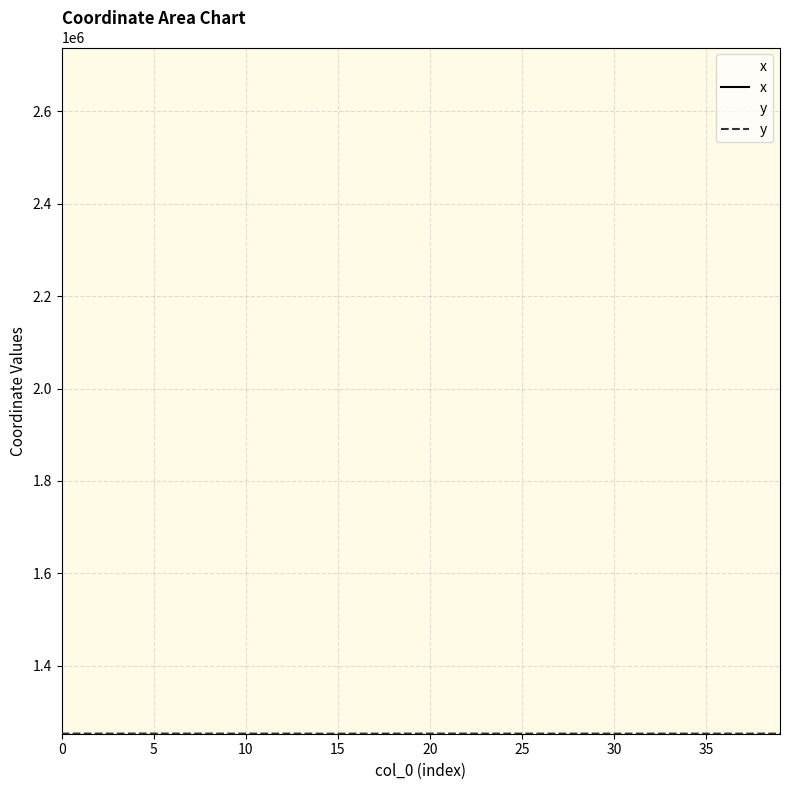

Where is x nearest to the value 2737610?

36